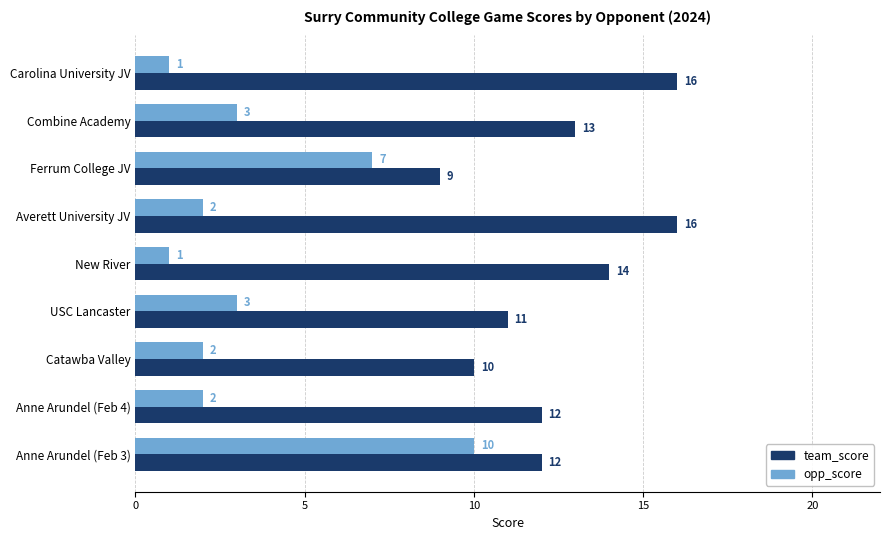

At how many categories does at least one series exceed 3?

9